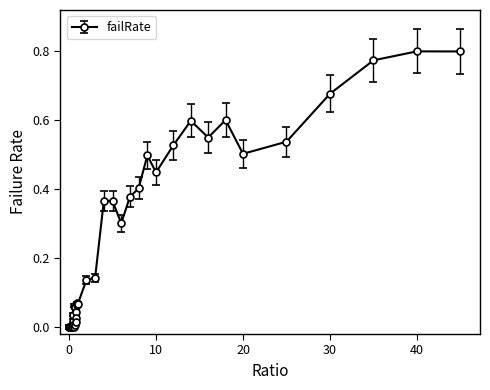

True or false: the data has more than 1 interior local peaks.

True